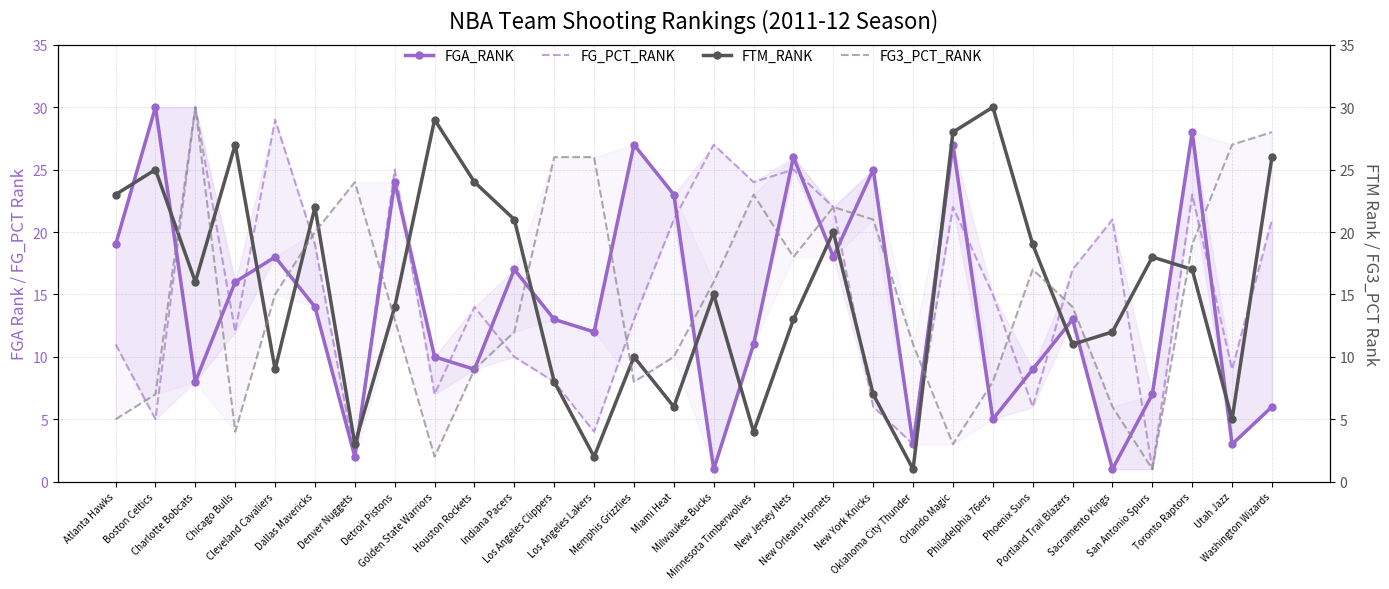

True or false: FG_PCT_RANK has a value of 22 at New Orleans Hornets.

True